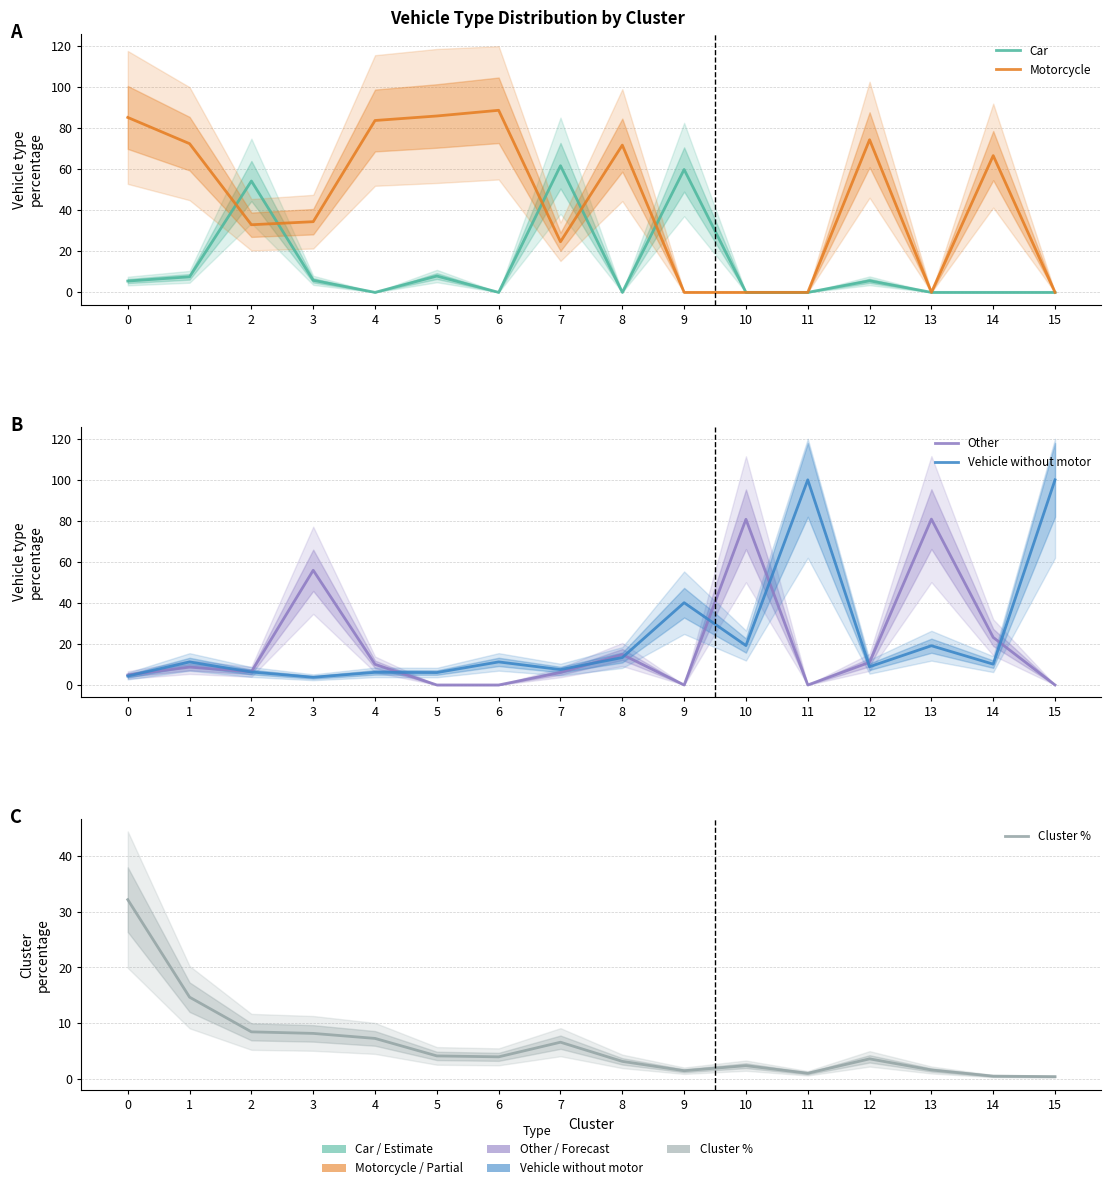

Reading left to right, transcribe all the data shown in this chart.

Car: 5.5	7.6	54.3	5.9	0.0	8.0	0.0	61.7	0.0	59.9	0.0	0.0	5.6	0.0	0.0	0.0
Motorcycle: 85.3	72.5	33.0	34.5	83.8	86.0	88.8	24.7	71.8	0.0	0.0	0.0	74.4	0.0	66.7	0.0
Other: 4.9	8.7	6.4	55.9	10.1	0.0	0.0	6.1	14.9	0.0	80.8	0.0	11.1	80.9	23.2	0.0
Vehicle without motor: 4.3	11.2	6.3	3.8	6.2	6.1	11.2	7.5	13.4	40.1	19.2	100.0	8.9	19.1	10.1	100.0
Cluster %: 32.1	14.7	8.5	8.2	7.3	4.2	4.0	6.6	3.2	1.5	2.4	1.1	3.6	1.6	0.5	0.5